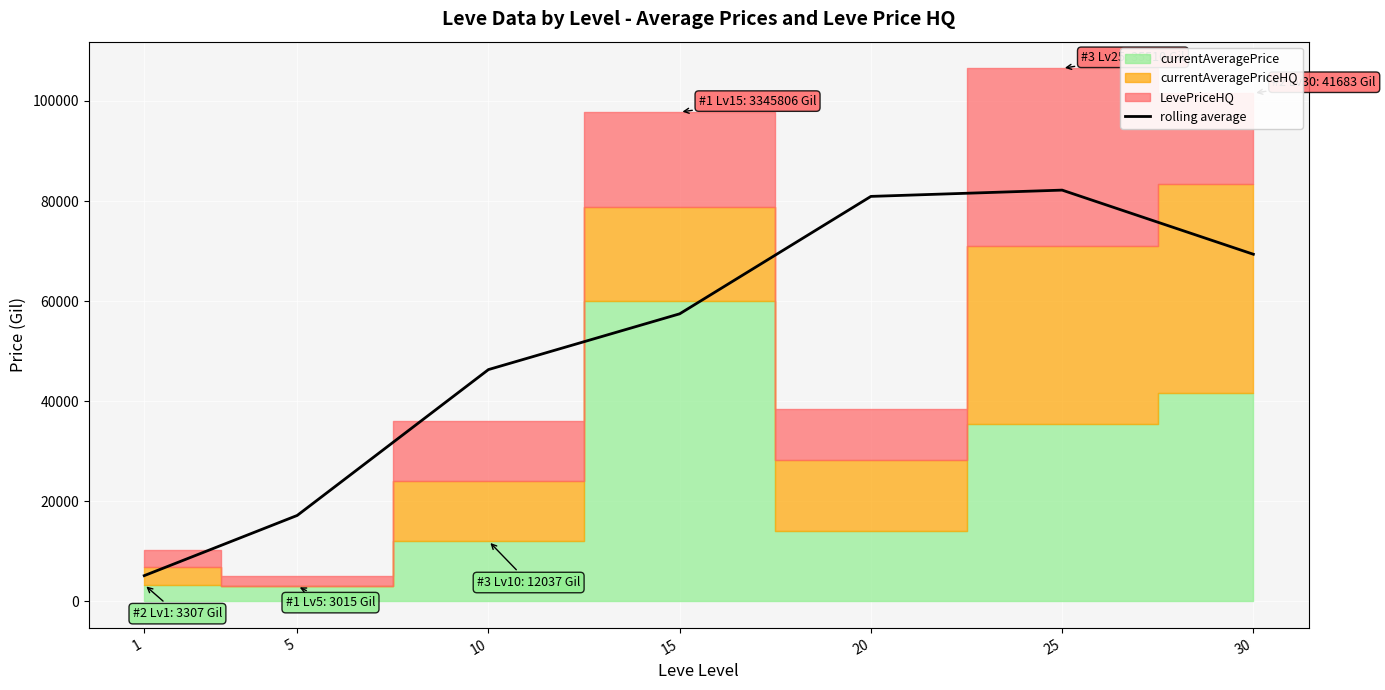

How many data points are less than 57451?

3